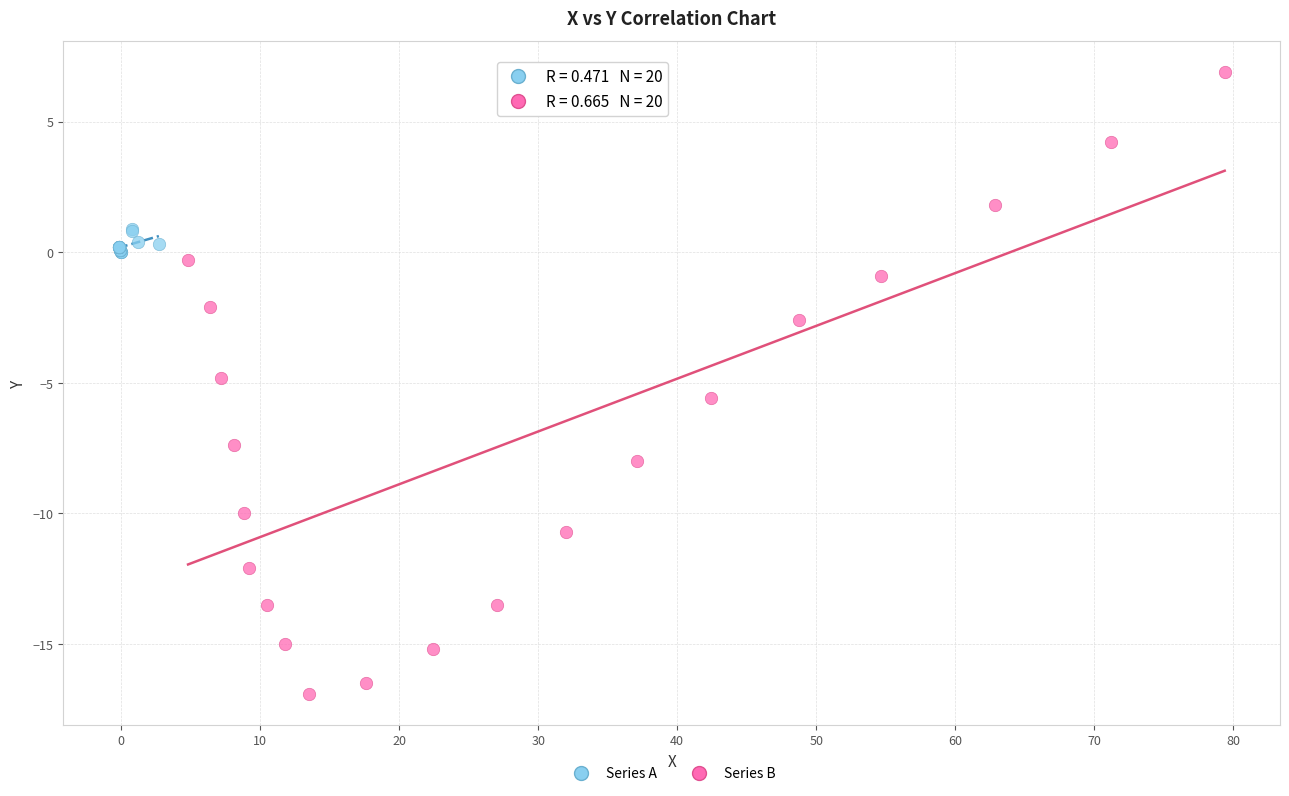

Which series has the widest spread of Y values?

Series B